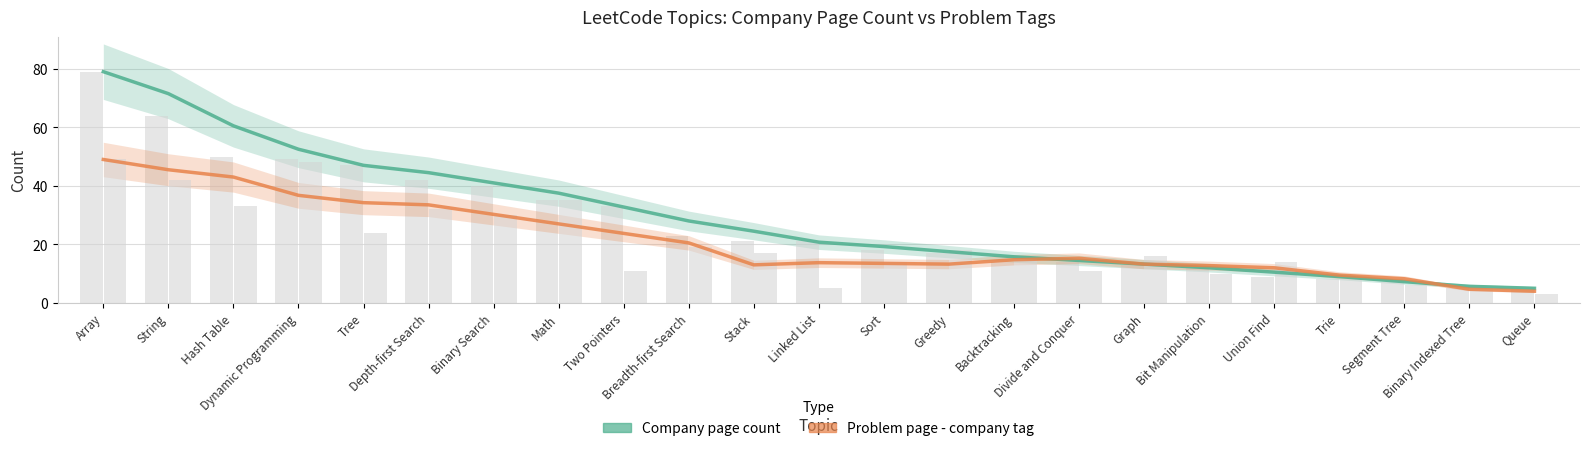

What is the label of the 16th bar from the right?

Math